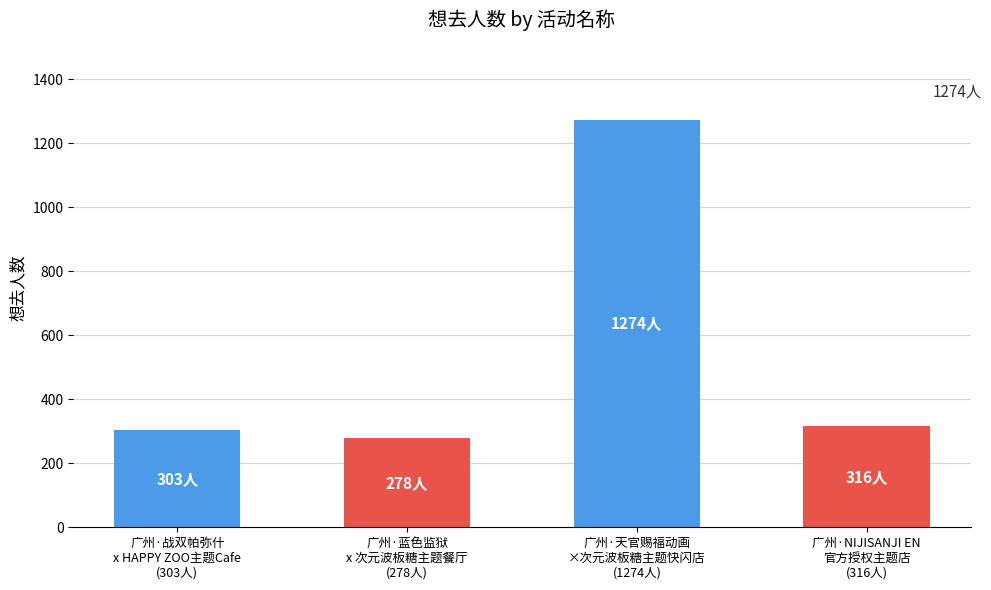

Where is the data nearest to the value 776?

广州·NIJISANJI EN
官方授权主题店
(316人)